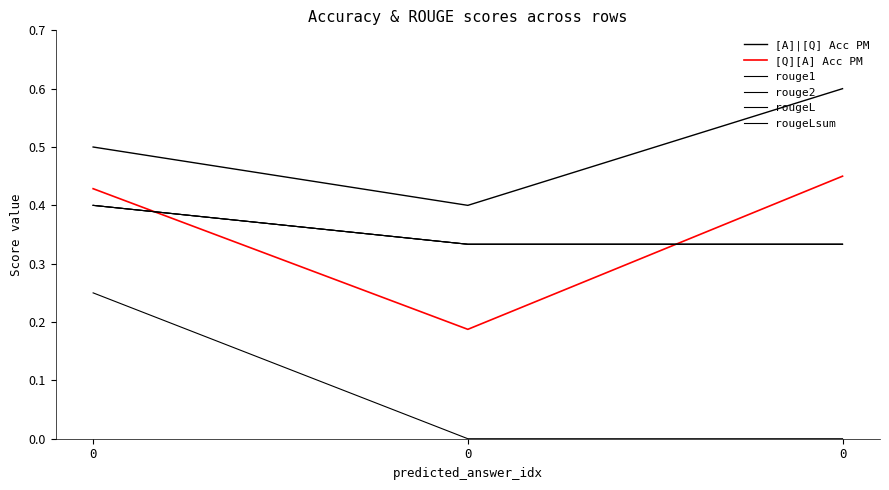

Does the chart display data point markers on the line(s)?

No